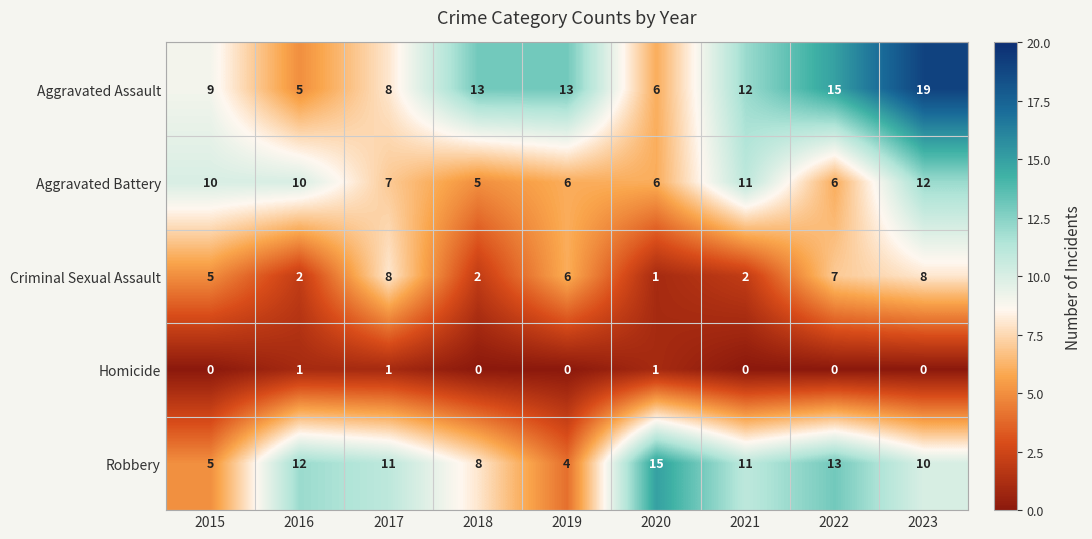

At how many categories does at least one series exceed 2?

9